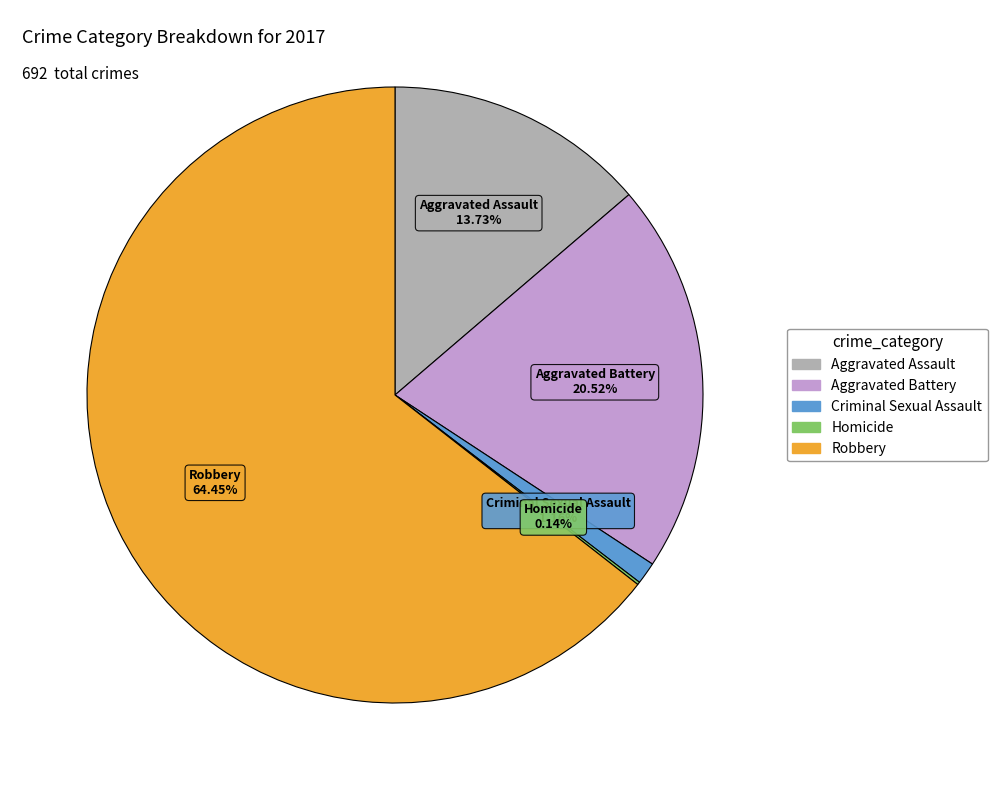

Is the sum of Criminal Sexual Assault and Robbery greater than half?

Yes